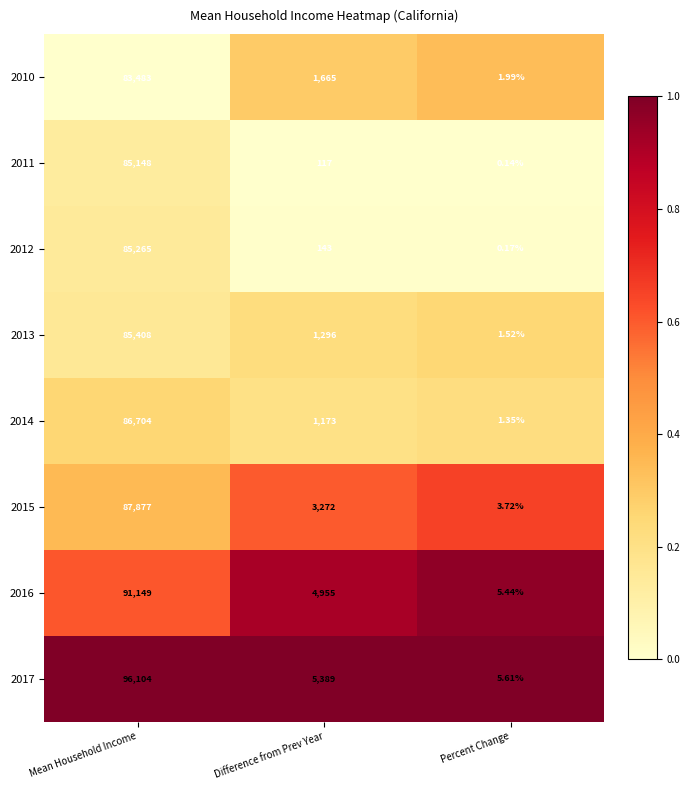

List the labels in order of 2014 value, largest first.

Mean Household Income, Difference from Prev Year, Percent Change